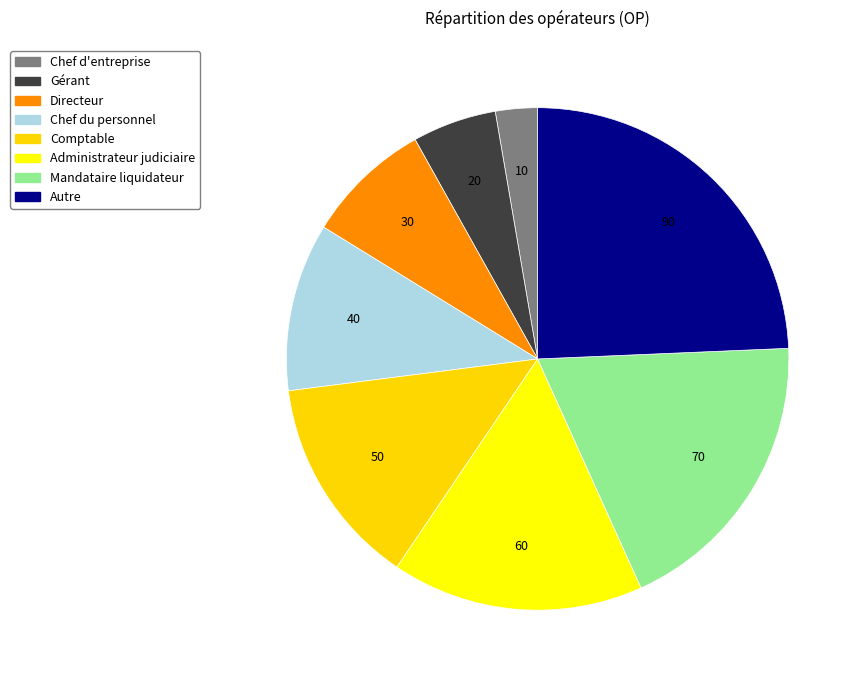

Which slice is the largest?

Autre